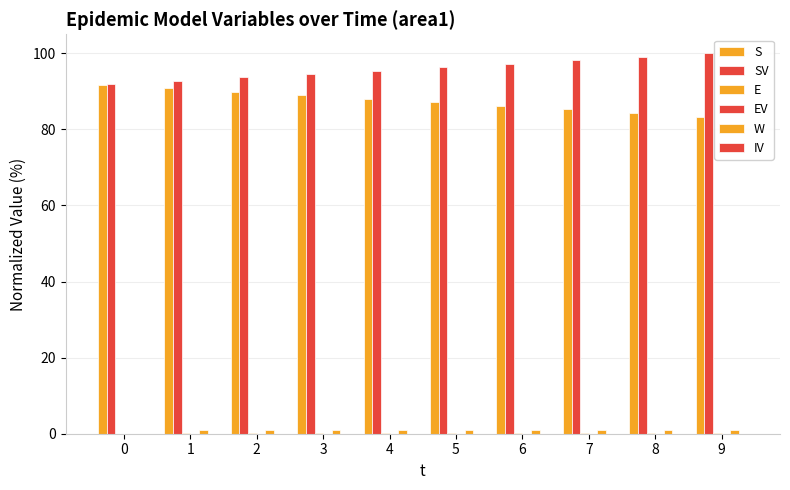

Which has a higher value, 2 or 1?

1